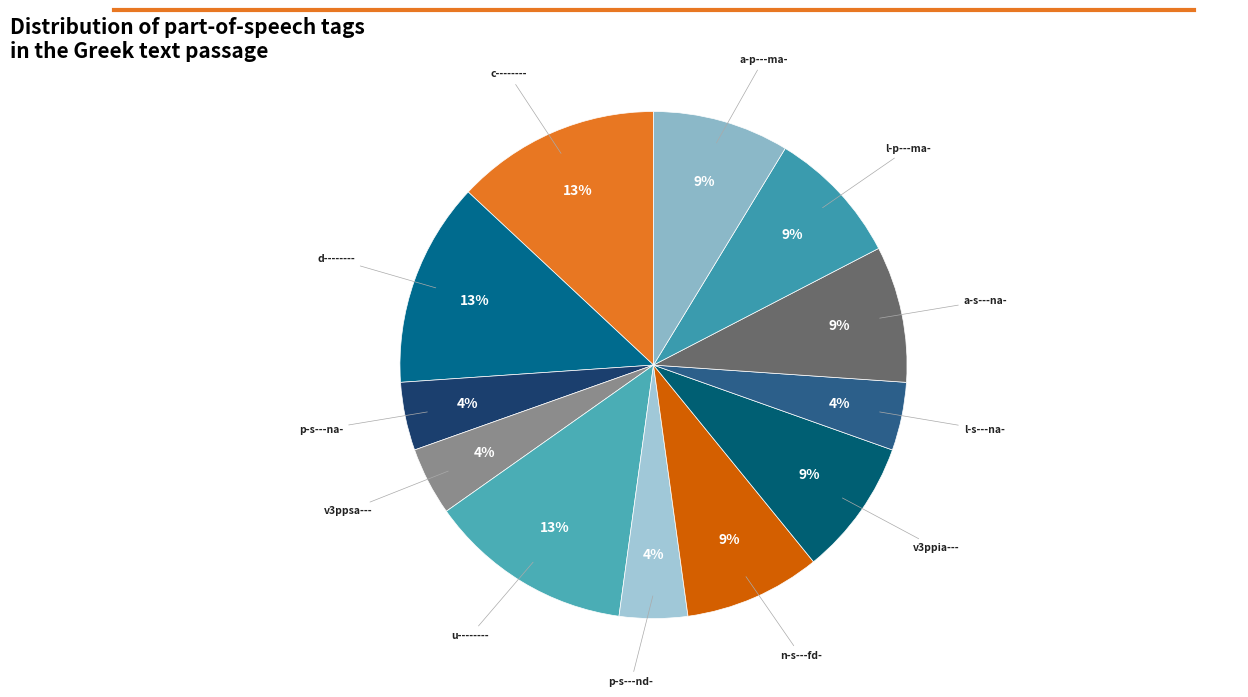

How many slices are in this pie chart?

12